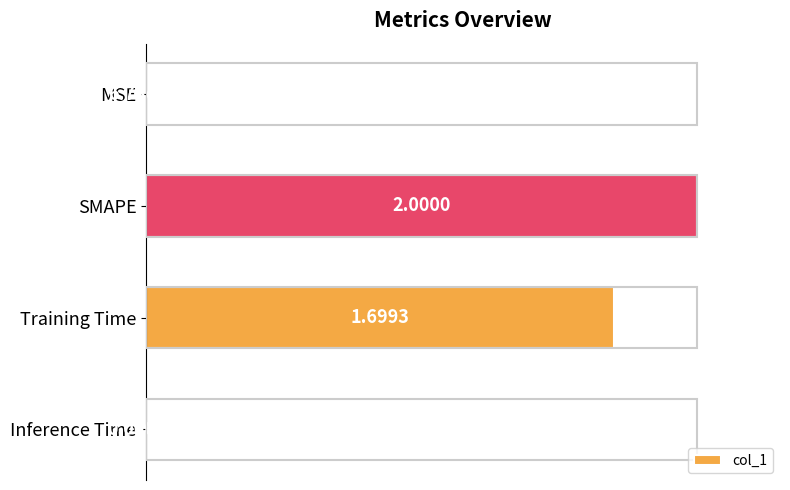

At which category does the chart reach its peak across all series?

SMAPE